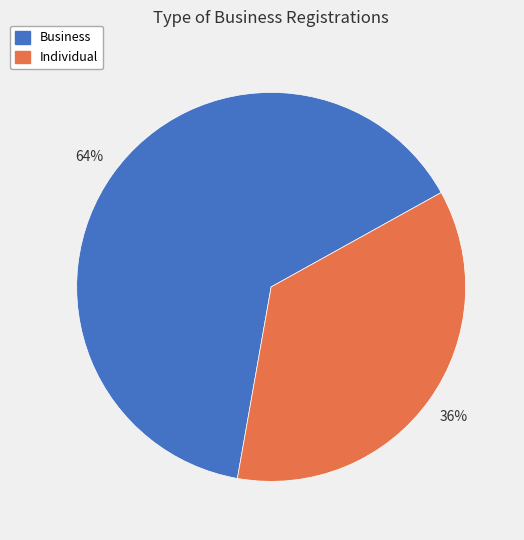

Combined, do Business and Individual account for over 50%?

Yes